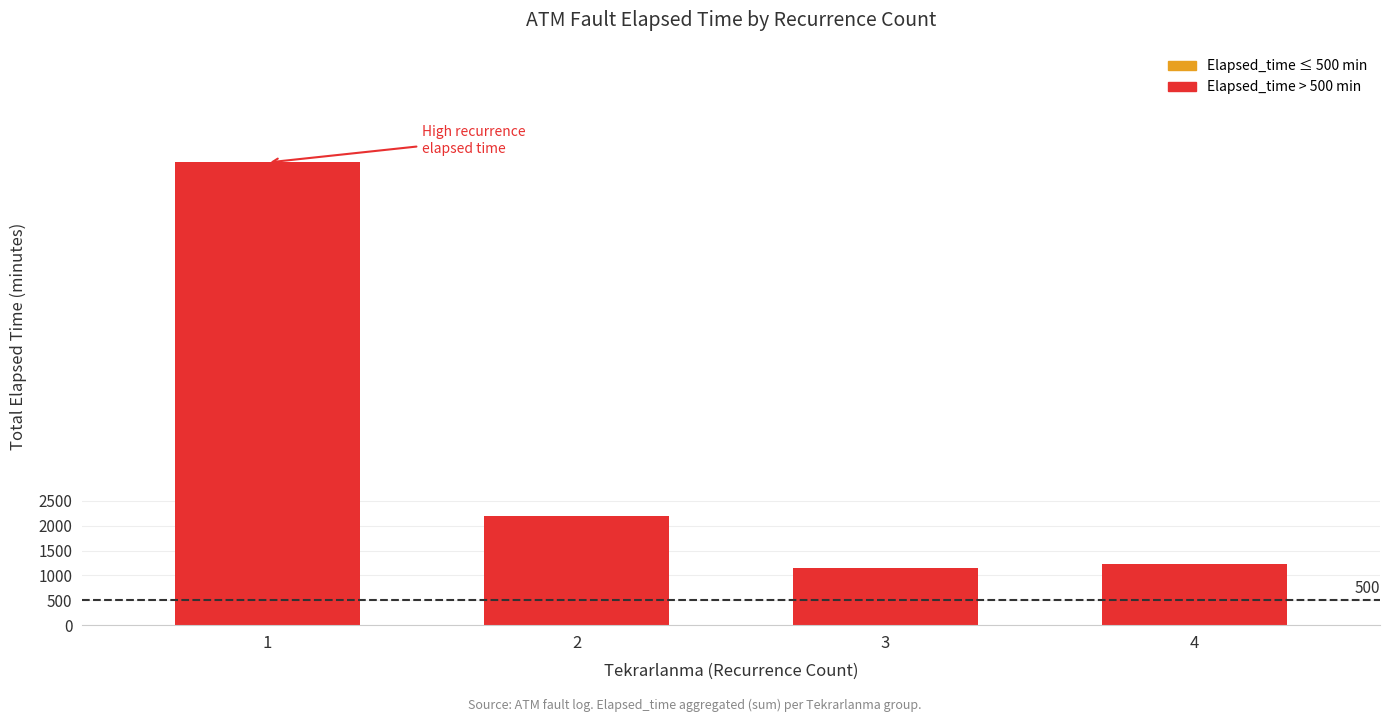

Which category has the highest value across all series?

1